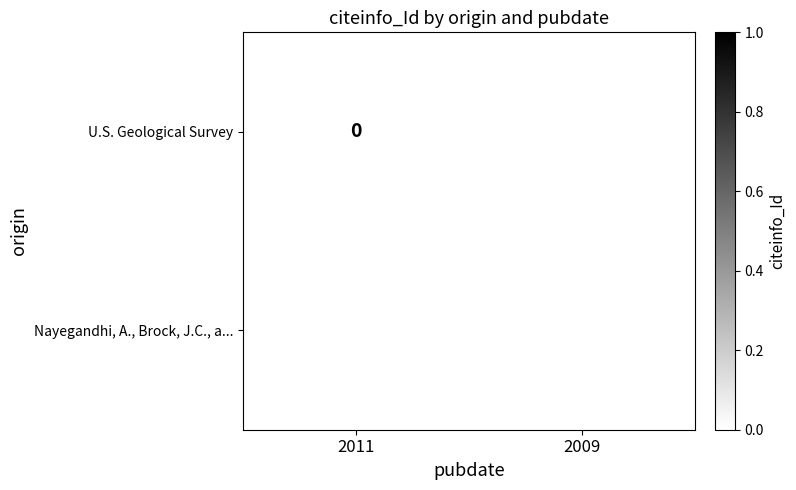

Is the value of Nayegandhi, A., Brock, J.C., a... at 2009 greater than the value of U.S. Geological Survey at 2011?

Yes